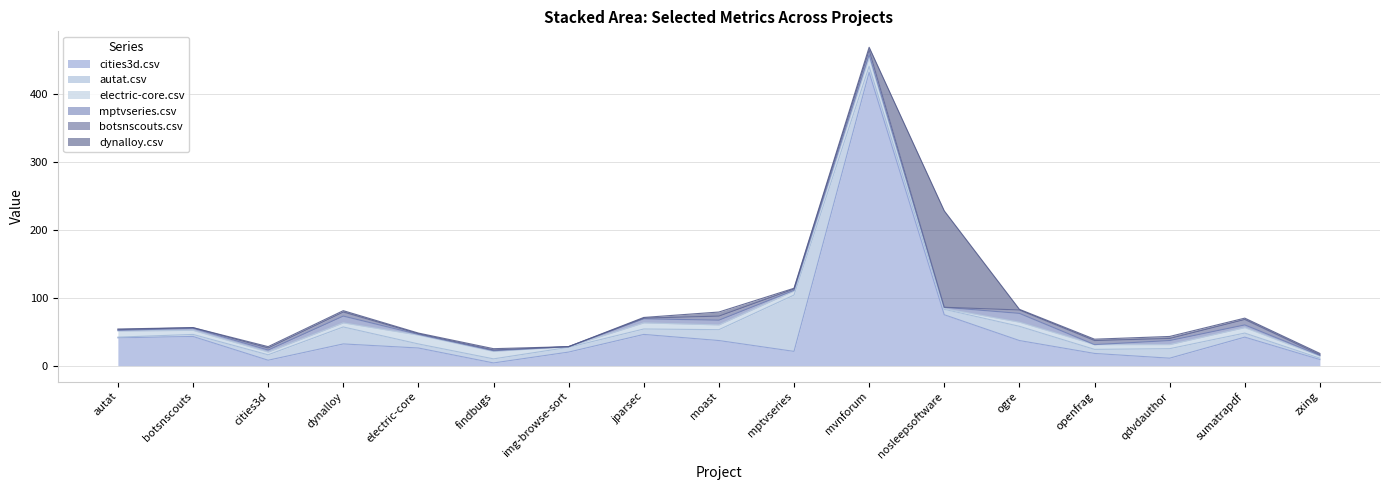

Reading right to left, what are all the values shown in this chart?

cities3d.csv: 9	42	11	18	37	75	432	21	37	46	20	4	26	32	8	43	41
autat.csv: 2	6	14	6	21	8	9	83	16	8	7	6	6	25	8	3	1
electric-core.csv: 3	8	6	7	6	1	13	6	7	9	1	11	13	6	4	6	9
mptvseries.csv: 1	4	6	0	13	2	4	1	7	6	0	1	1	10	3	3	1
botsnscouts.csv: 1	8	3	6	5	0	7	2	6	1	0	1	1	6	3	1	1
dynalloy.csv: 2	2	3	2	1	142	4	1	6	1	0	2	1	2	2	0	1